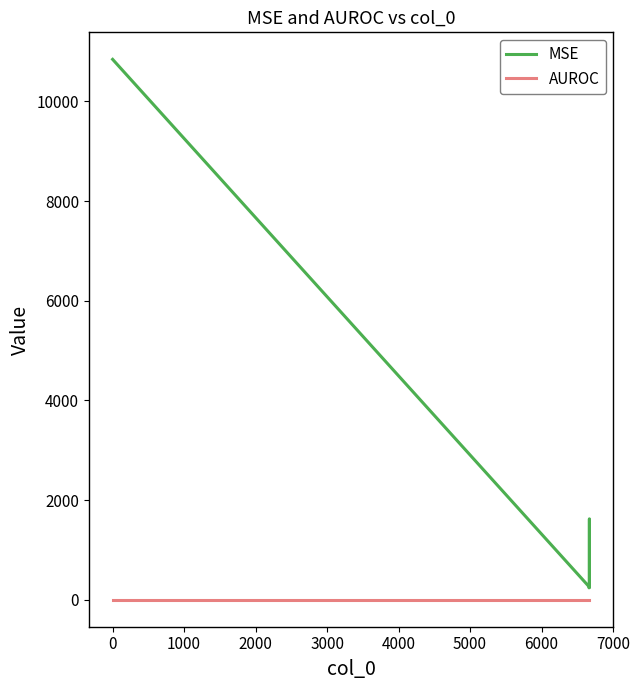

What is the maximum value shown in the chart?

10842.4